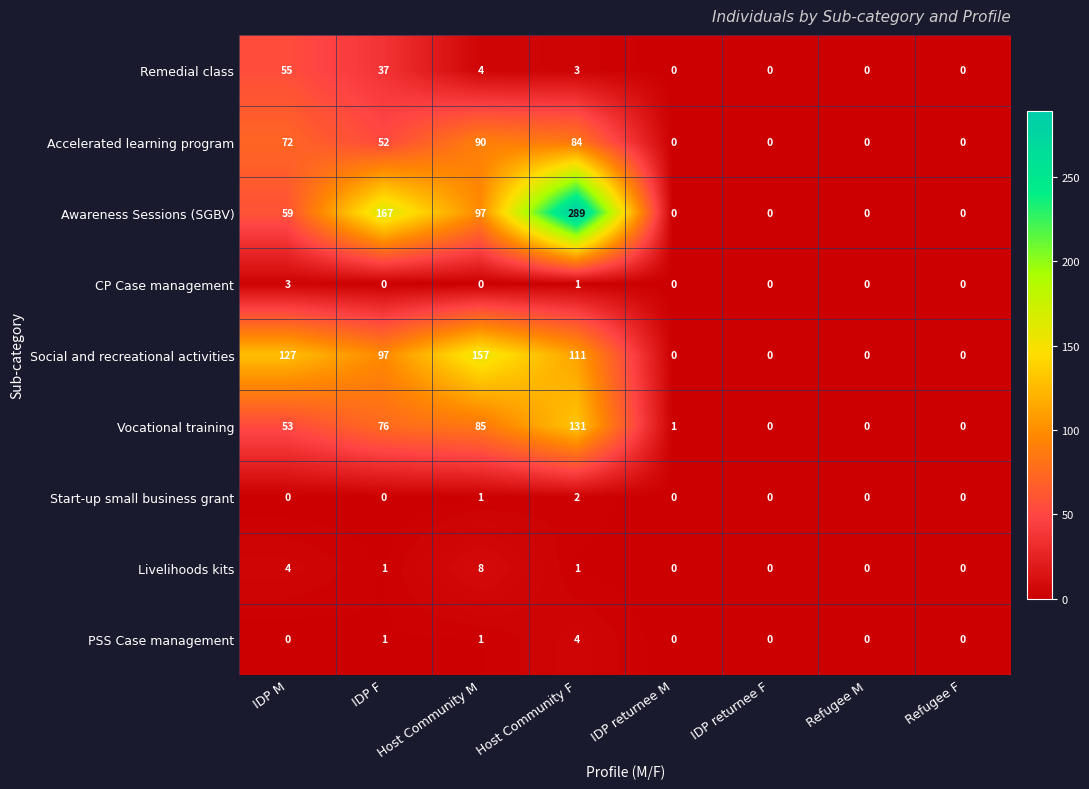

Between IDP M and IDP returnee M, which series saw the biggest shift?

Social and recreational activities